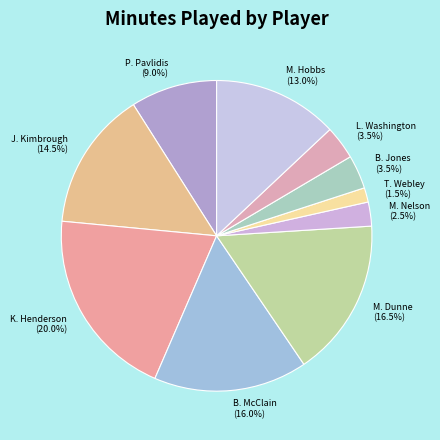

Which slice is the smallest?

T. Webley